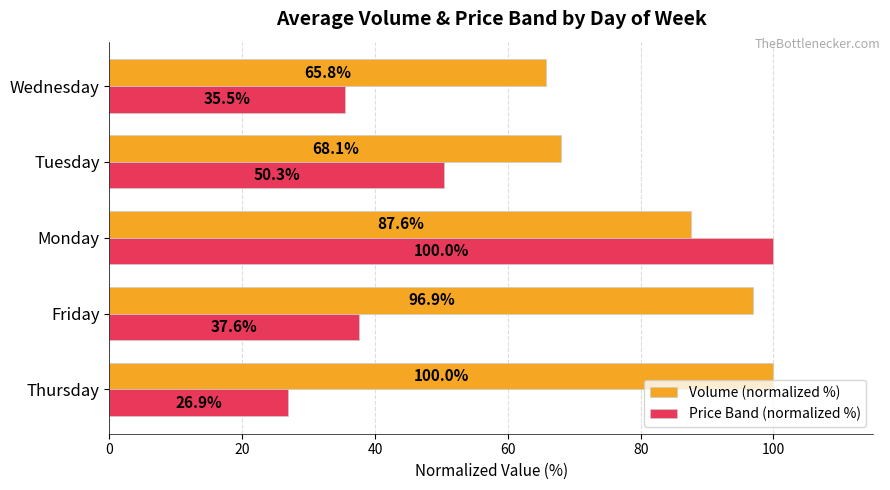

What is the maximum value for Volume (normalized %)?

100.0